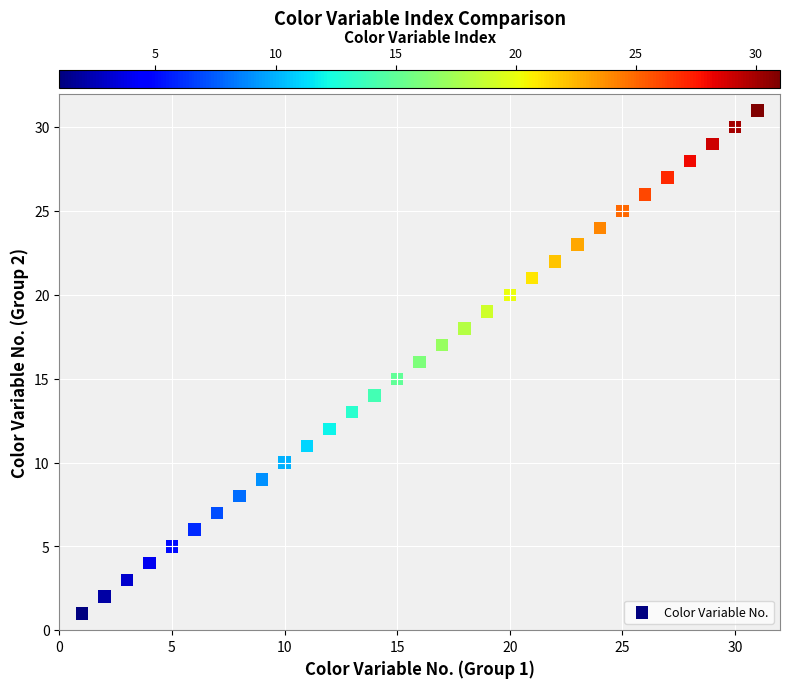

What is the range of X values (max minus min)?

30